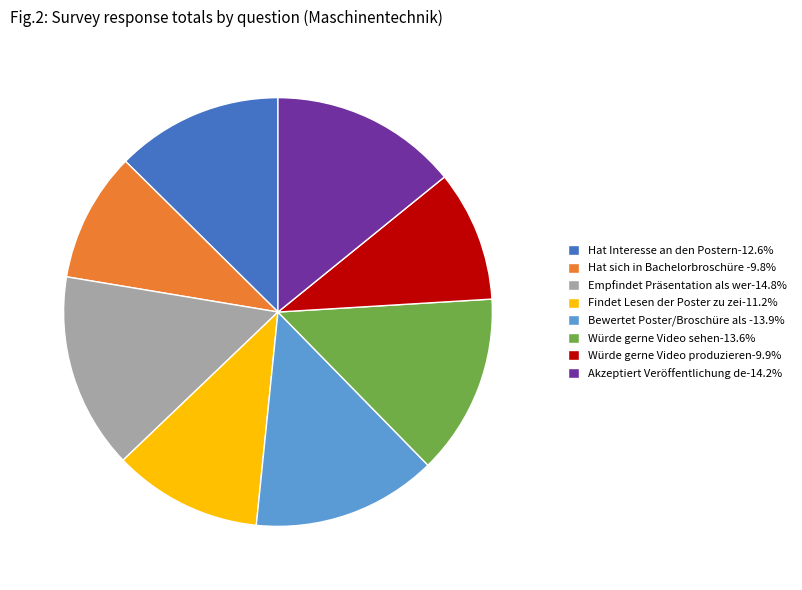

Is there a majority slice in this chart?

No